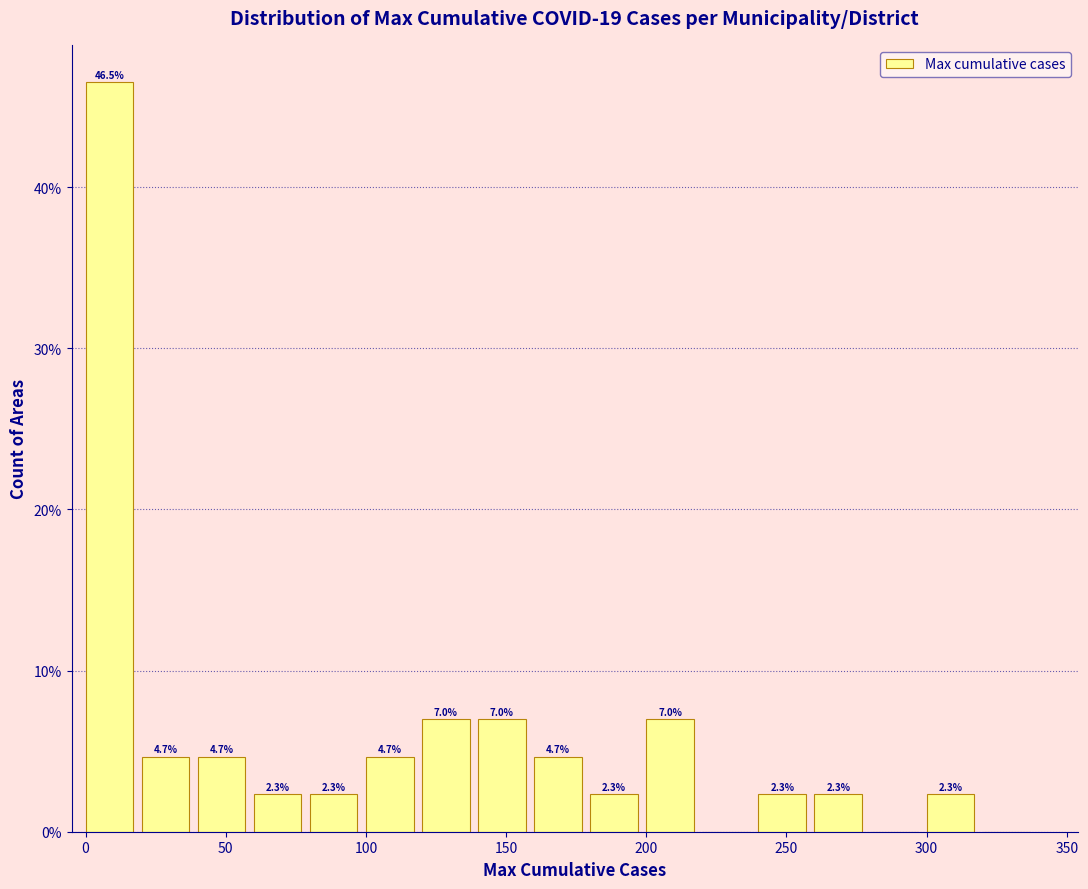

Over which range of the x-axis is the bar tallest?

0 to 20